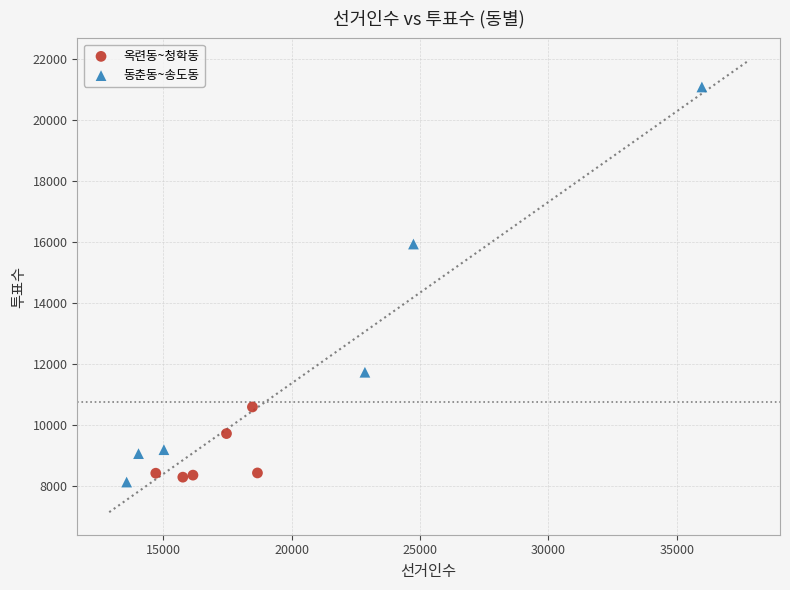

Which series contains the lowest Y value?

동춘동~송도동